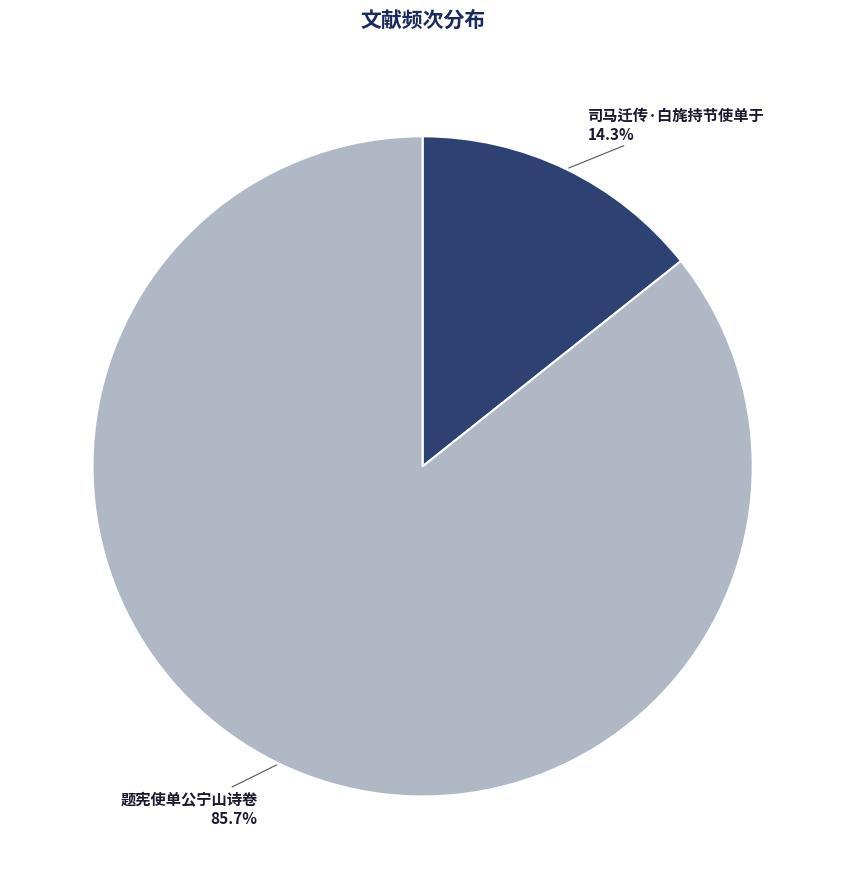

Between 司马迁传·白旄持节使单于 and 题宪使单公宁山诗卷, which is larger?

题宪使单公宁山诗卷